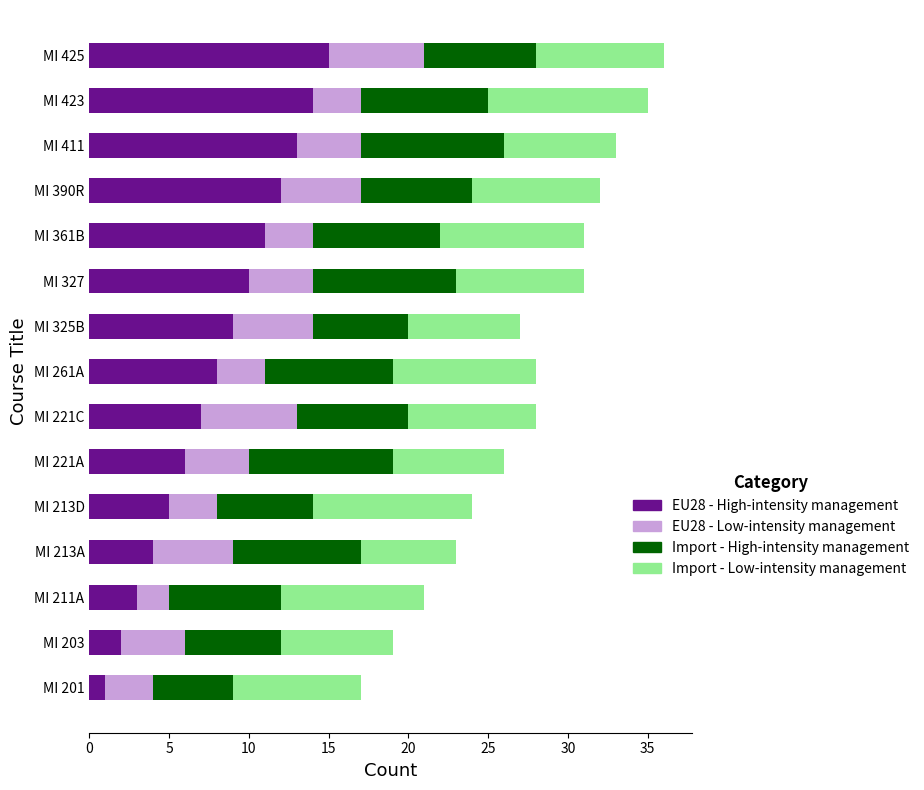

What is the difference between the EU28 - High-intensity management values at MI 221C and MI 327?

3